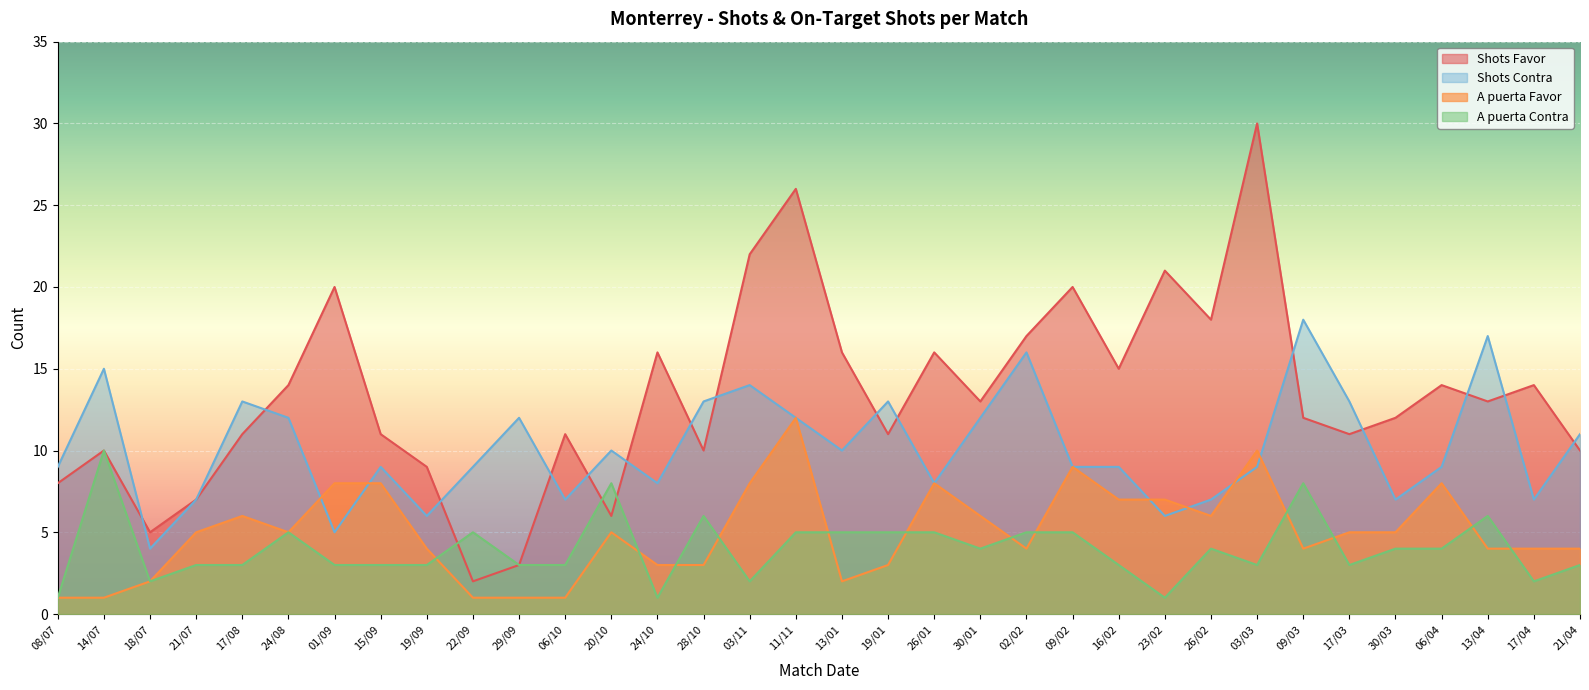

True or false: Shots Contra and Shots Favor cross at least once.

True